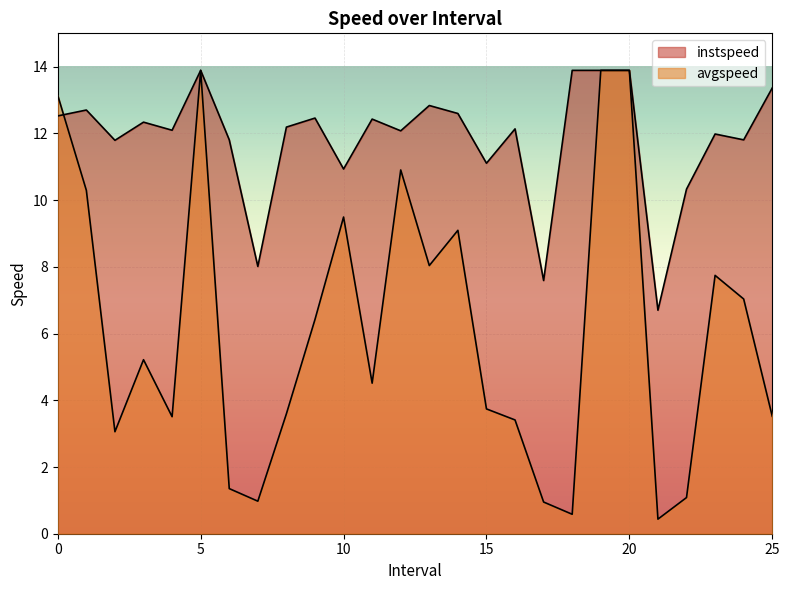

How many times do instspeed and avgspeed cross each other?

1